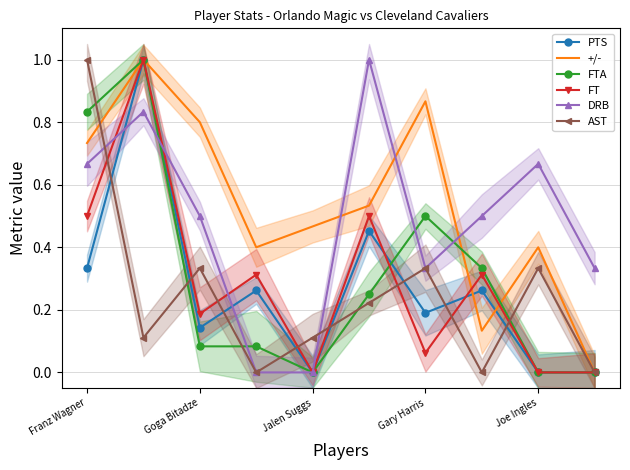

Reading left to right, what are all the values shown in this chart?

PTS: 0.3	1.0	0.1	0.3	0.0	0.5	0.2	0.3	0.0	0.0
+/-: 0.7	1.0	0.8	0.4	0.5	0.5	0.9	0.1	0.4	0.0
FTA: 0.8	1.0	0.1	0.1	0.0	0.2	0.5	0.3	0.0	0.0
FT: 0.5	1.0	0.2	0.3	0.0	0.5	0.1	0.3	0.0	0.0
DRB: 0.7	0.8	0.5	0.0	0.0	1.0	0.3	0.5	0.7	0.3
AST: 1.0	0.1	0.3	0.0	0.1	0.2	0.3	0.0	0.3	0.0